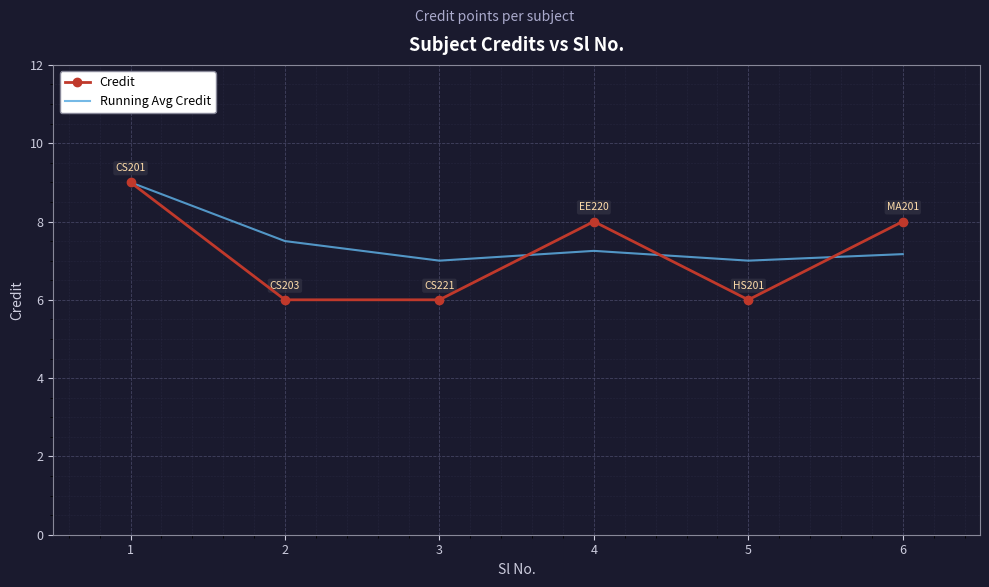

What is the sum of the Credit values at 3 and 5?

12.0